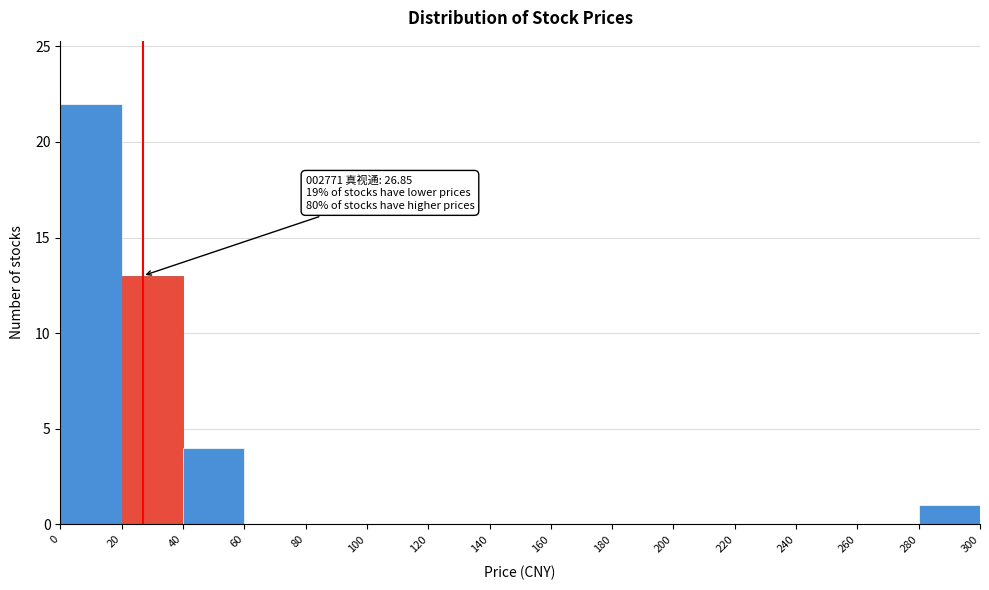

Over which range of the x-axis is the bar tallest?

0 to 20